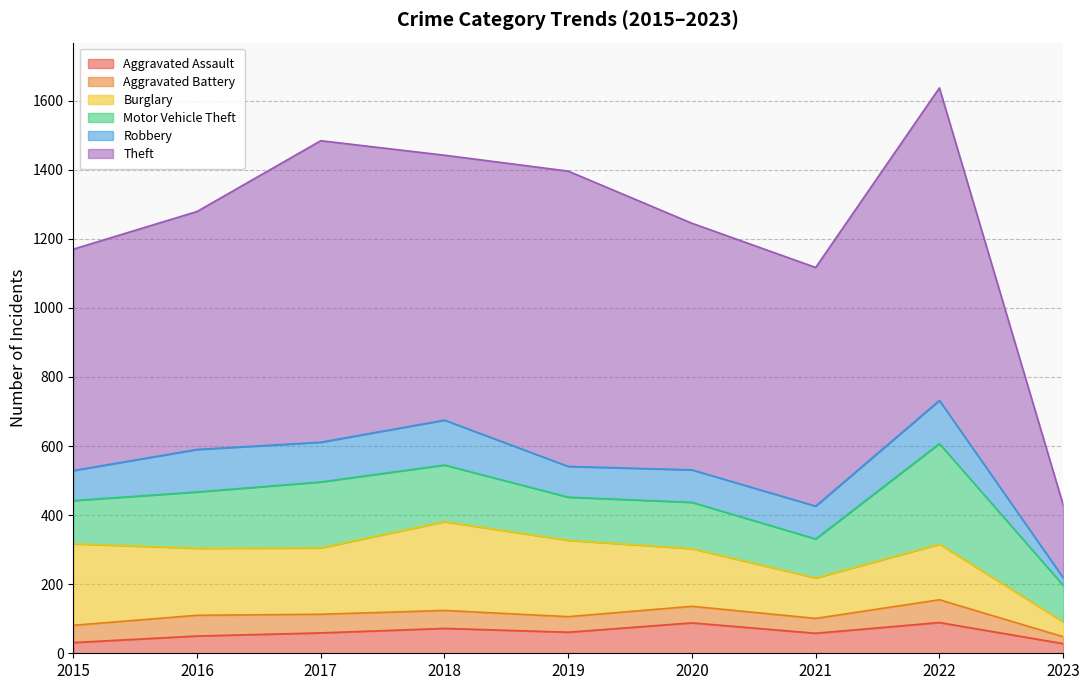

The Motor Vehicle Theft series shows 291 at 2022. True or false?

True